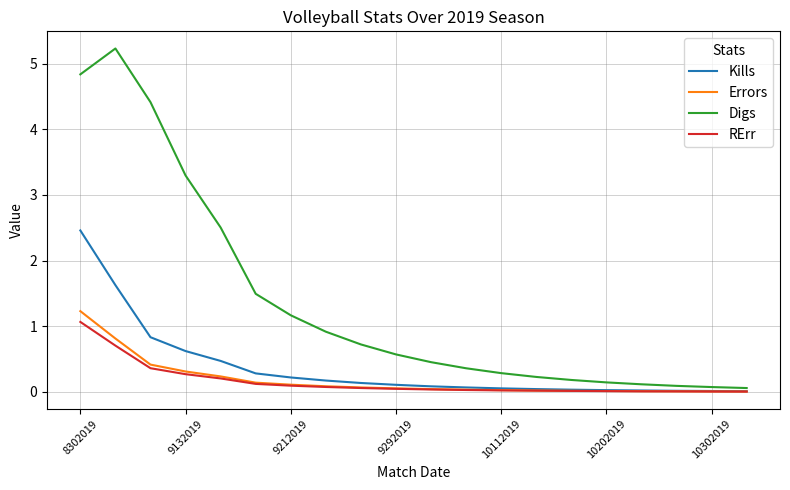

At how many categories does at least one series exceed 0?

20